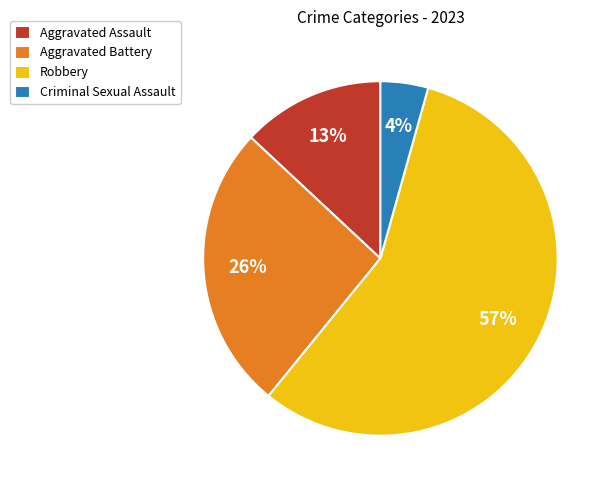

To the nearest percent, what portion does Aggravated Assault represent?

13%